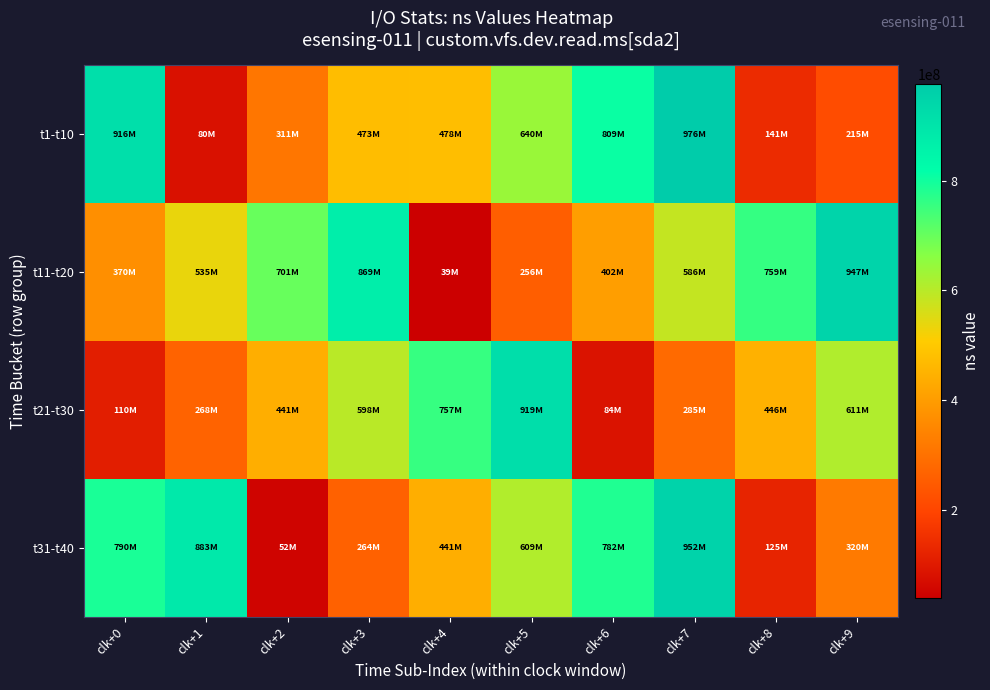

Which series has the largest total across all categories?

t11-t20